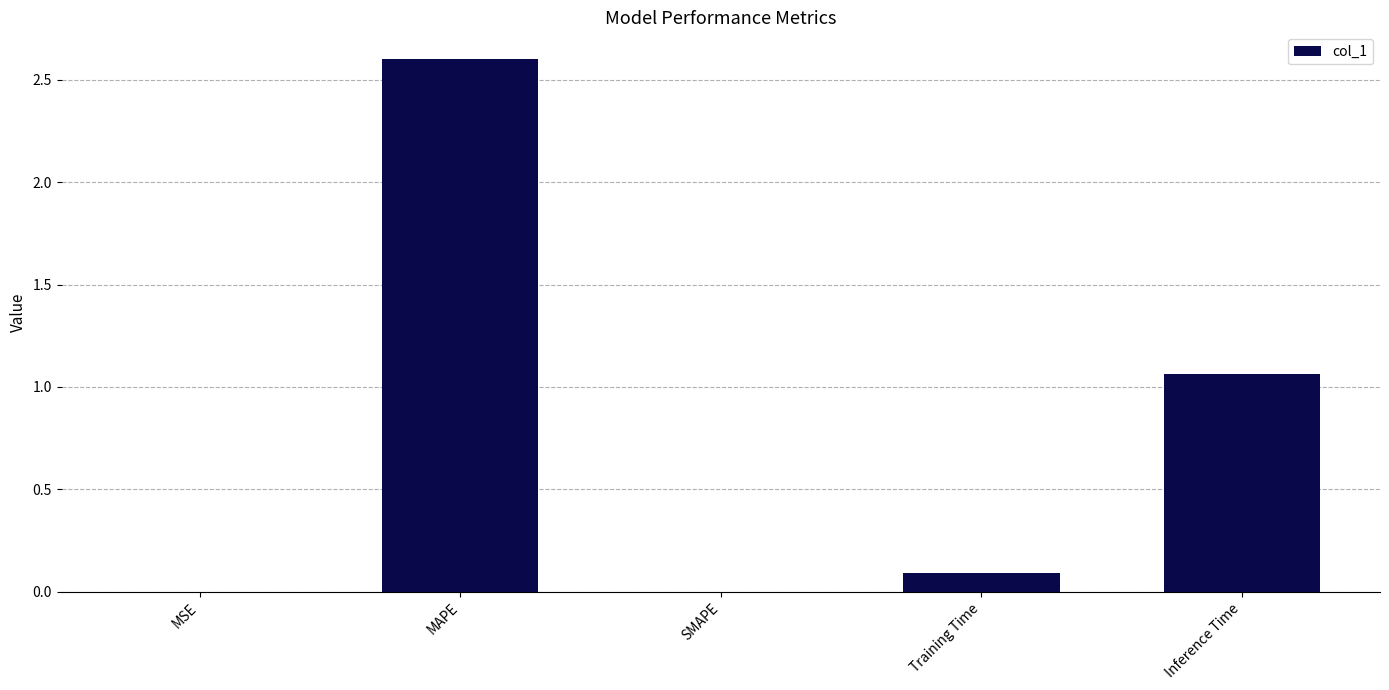

How many series are shown in this chart?

1